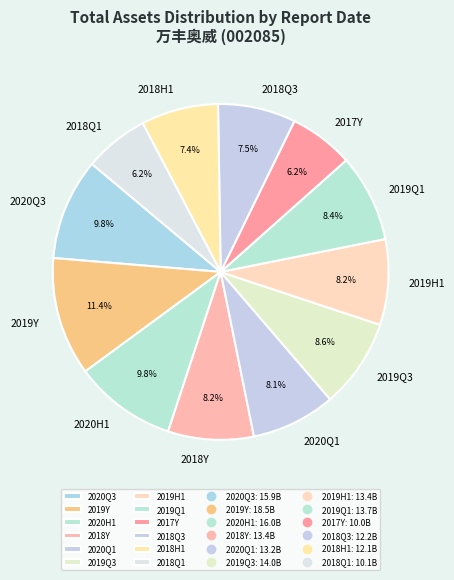

Is there any slice that represents more than half of the pie?

No